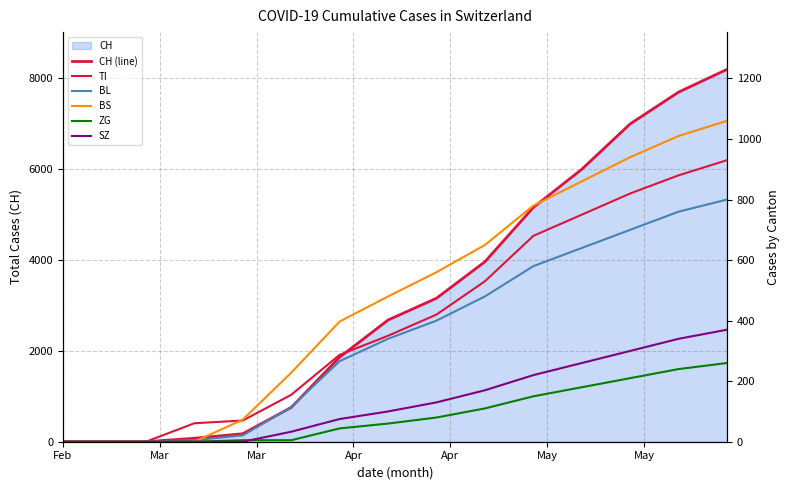

What is the difference between the second highest and minimum values in the BL series?

760